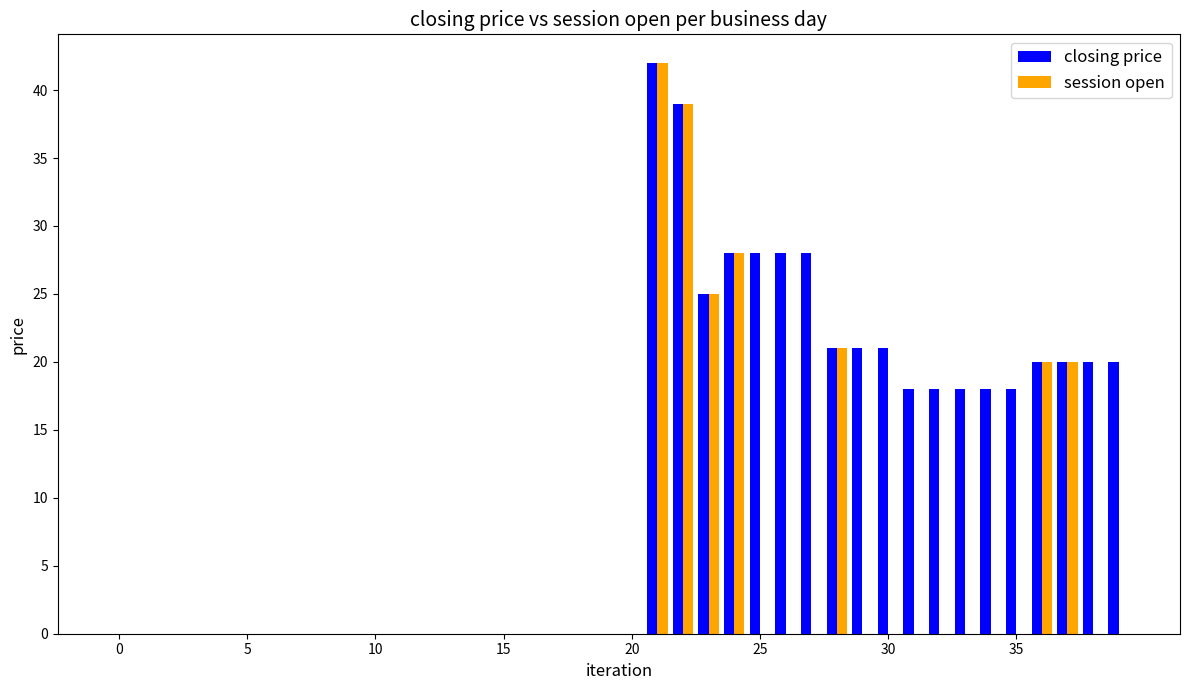

Which series has the largest total across all categories?

closing price